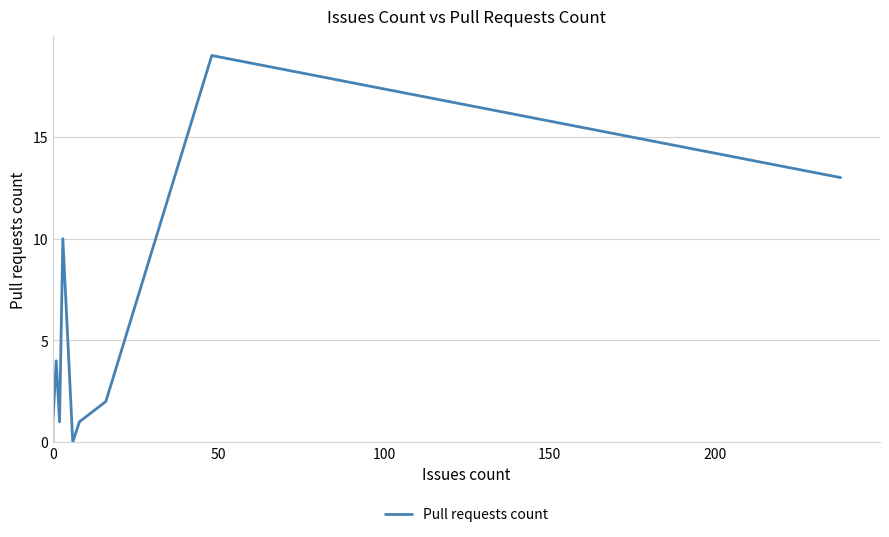

How many points are higher than both their immediate neighbors (excluding endpoints)?

3